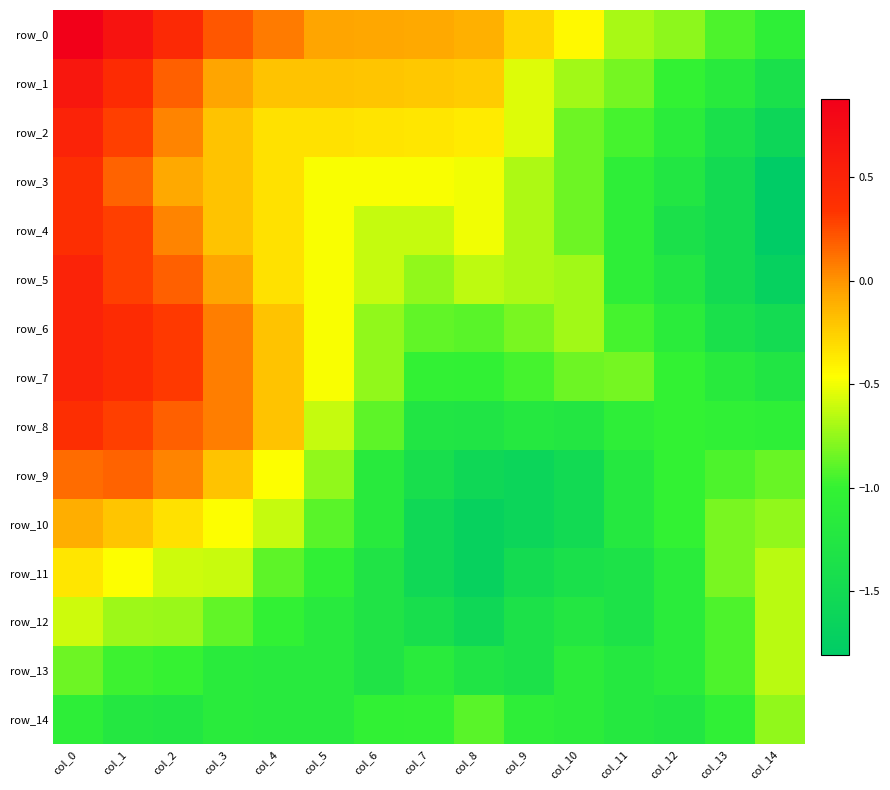

Reading left to right, extract all data points from this chart.

row_0: 0.9	0.7	0.4	0.2	0.1	-0.1	-0.1	-0.1	-0.1	-0.3	-0.4	-0.7	-0.8	-0.9	-1.1
row_1: 0.6	0.4	0.2	-0.1	-0.2	-0.2	-0.2	-0.2	-0.2	-0.5	-0.7	-0.8	-1.0	-1.2	-1.4
row_2: 0.5	0.3	0.1	-0.2	-0.3	-0.3	-0.3	-0.4	-0.4	-0.5	-0.8	-1.0	-1.1	-1.4	-1.6
row_3: 0.4	0.2	-0.1	-0.2	-0.3	-0.5	-0.5	-0.5	-0.5	-0.7	-0.8	-1.1	-1.3	-1.5	-1.8
row_4: 0.4	0.3	0.1	-0.2	-0.3	-0.5	-0.6	-0.6	-0.5	-0.7	-0.8	-1.1	-1.4	-1.5	-1.8
row_5: 0.5	0.3	0.2	-0.1	-0.3	-0.5	-0.6	-0.7	-0.6	-0.7	-0.7	-1.1	-1.3	-1.5	-1.7
row_6: 0.5	0.4	0.3	0.1	-0.2	-0.5	-0.8	-0.9	-0.9	-0.8	-0.7	-1.0	-1.1	-1.4	-1.5
row_7: 0.5	0.4	0.3	0.1	-0.2	-0.5	-0.8	-1.0	-1.0	-0.9	-0.8	-0.8	-1.0	-1.2	-1.3
row_8: 0.4	0.3	0.2	0.1	-0.2	-0.6	-0.9	-1.3	-1.3	-1.2	-1.2	-1.1	-1.0	-1.0	-1.1
row_9: 0.1	0.2	0.1	-0.2	-0.5	-0.8	-1.2	-1.4	-1.6	-1.6	-1.5	-1.2	-1.0	-0.9	-0.9
row_10: -0.1	-0.2	-0.3	-0.5	-0.6	-0.9	-1.2	-1.5	-1.7	-1.6	-1.5	-1.2	-1.0	-0.8	-0.8
row_11: -0.4	-0.5	-0.6	-0.6	-0.9	-1.0	-1.3	-1.5	-1.7	-1.5	-1.4	-1.3	-1.1	-0.8	-0.6
row_12: -0.6	-0.7	-0.7	-0.9	-1.0	-1.2	-1.3	-1.4	-1.6	-1.3	-1.2	-1.3	-1.1	-0.9	-0.6
row_13: -0.8	-1.0	-1.0	-1.2	-1.2	-1.2	-1.3	-1.1	-1.3	-1.3	-1.1	-1.2	-1.1	-0.9	-0.6
row_14: -1.1	-1.2	-1.3	-1.2	-1.2	-1.2	-1.0	-1.0	-0.9	-1.1	-1.1	-1.2	-1.3	-1.0	-0.8